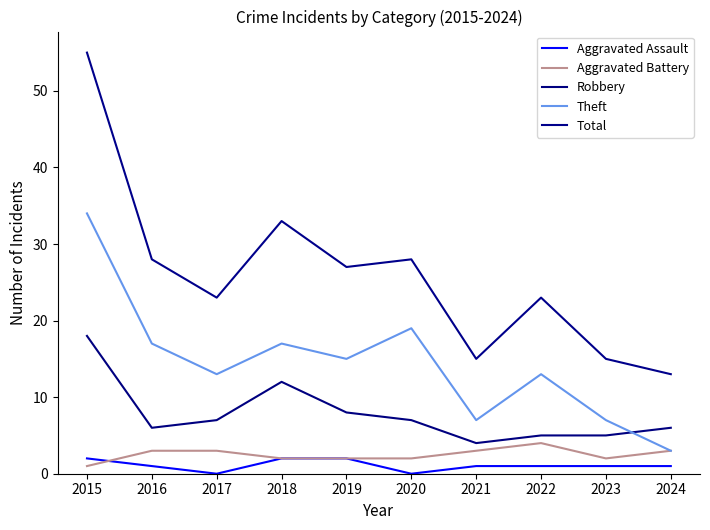

Where is the first local maximum for Theft?

2018